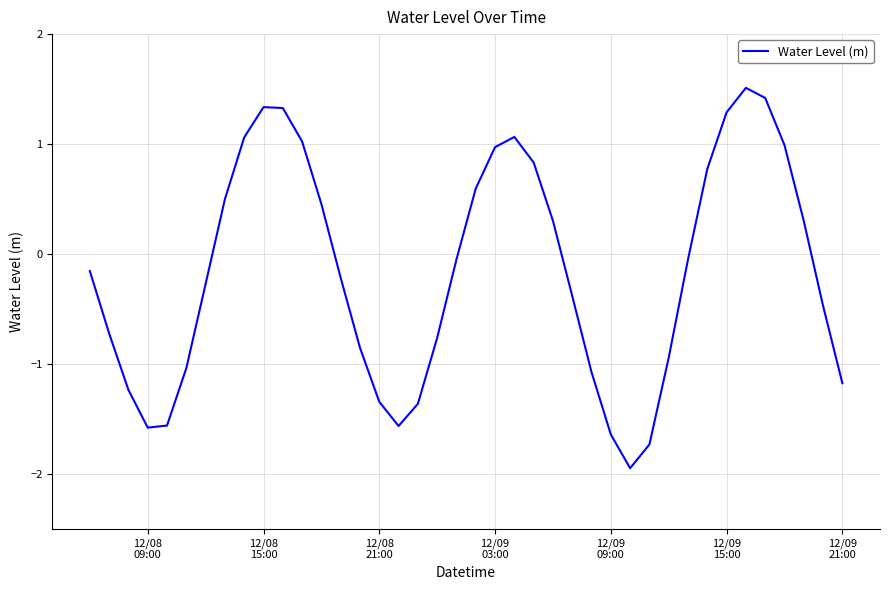

What is the greatest value displayed?

1.5